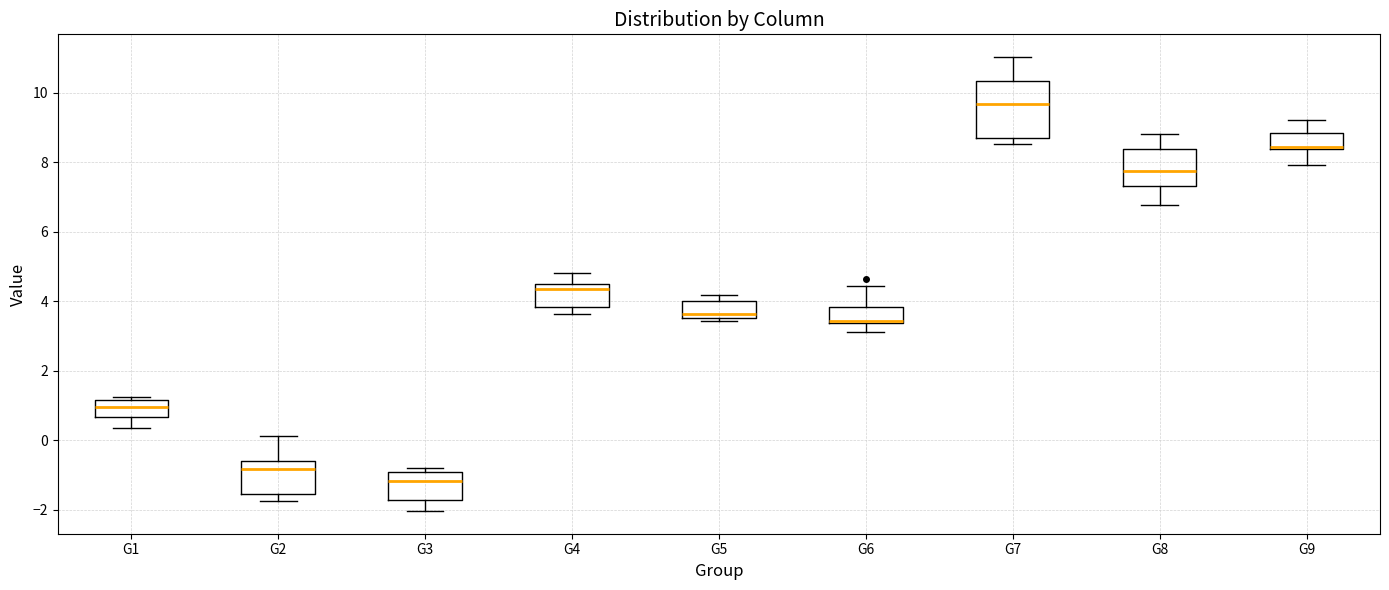

Reading left to right, transcribe this box plot: for each box, give where its median line is, the range the box spans, and where its two whiskers end, as read against the y-axis. The values are not printed on the chart, so give them approximately, as read against the axis.

G1: median 1.0, box 0.6 to 1.2, whiskers 0.4 to 1.2 (just above the box's upper edge)
G2: median -0.8, box -1.6 to -0.6, whiskers -1.8 to 0.2
G3: median -1.2, box -1.8 to -1.0, whiskers -2.0 to -0.8
G4: median 4.4 (just below the box's upper edge), box 3.8 to 4.4, whiskers 3.6 to 4.8
G5: median 3.6 (just above the box's lower edge), box 3.6 to 4.0, whiskers 3.4 to 4.2
G6: median 3.4 (just above the box's lower edge), box 3.4 to 3.8, whiskers 3.2 to 4.4
G7: median 9.6, box 8.6 to 10.4, whiskers 8.6 (just below the box's lower edge) to 11.0
G8: median 7.8, box 7.4 to 8.4, whiskers 6.8 to 8.8
G9: median 8.4 (just above the box's lower edge), box 8.4 to 8.8, whiskers 8.0 to 9.2